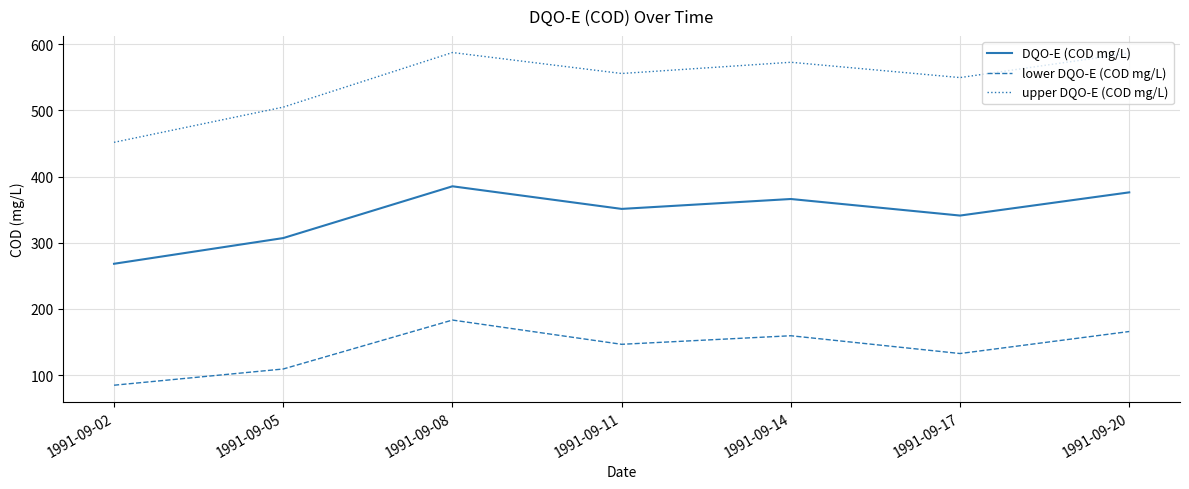

What is the difference between the upper DQO-E (COD mg/L) values at 1991-09-14 and 1991-09-02?

121.0